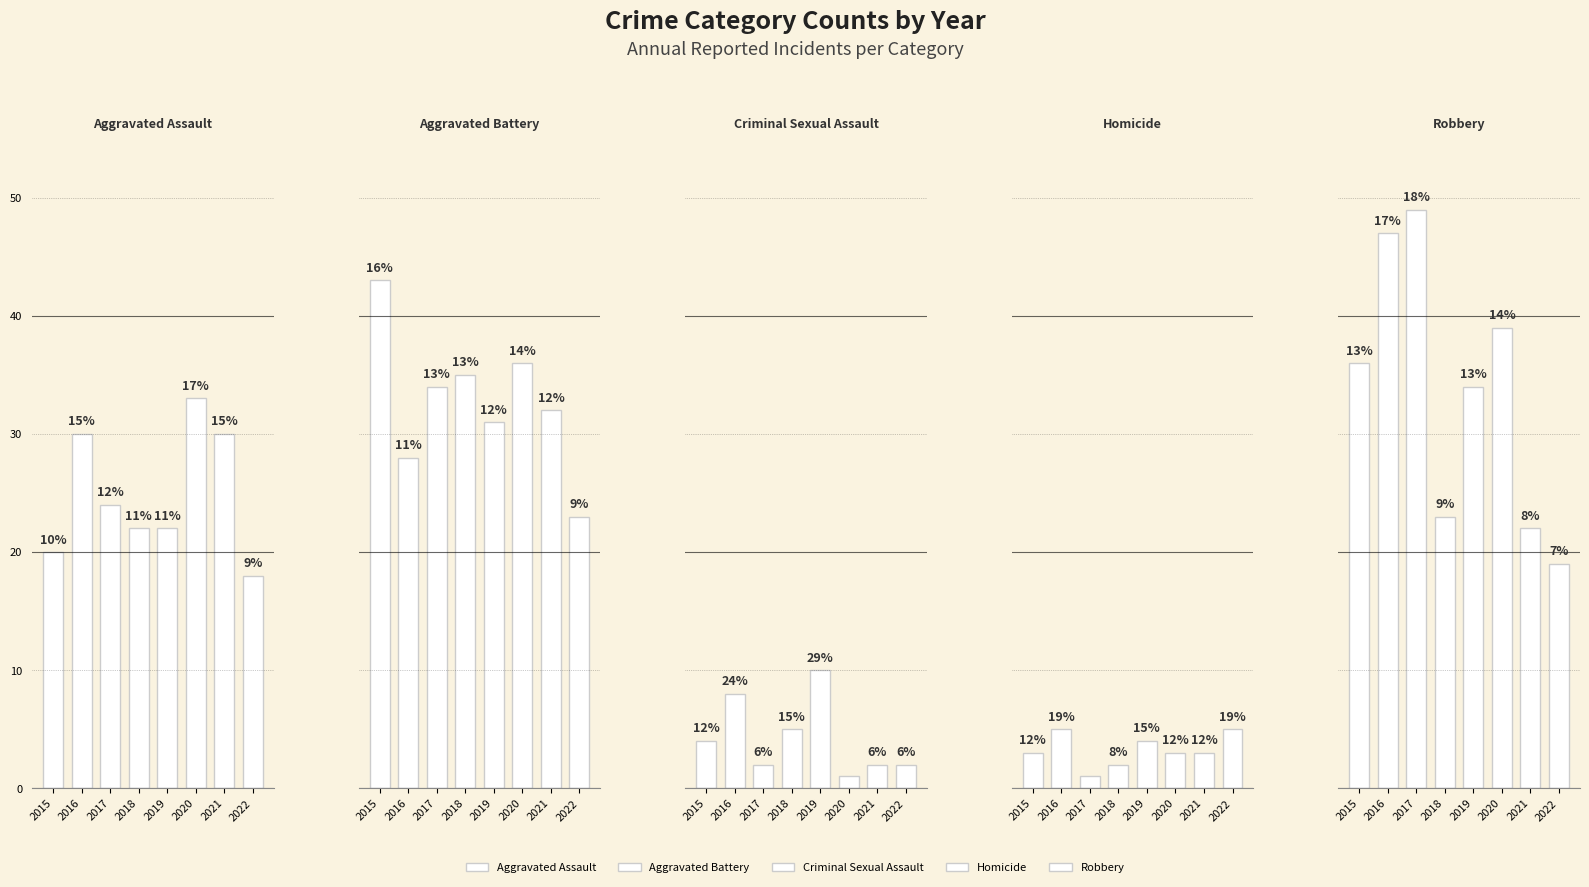

What is the spread (max minus min) of values at 2020?

38